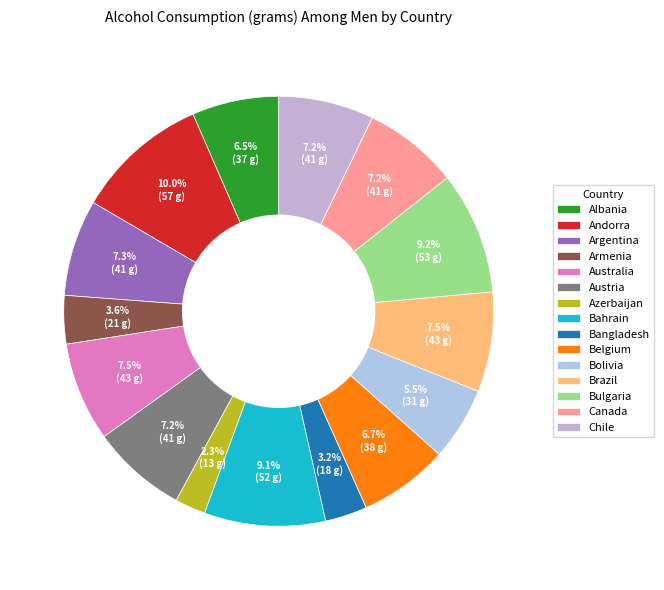

The Argentina slice represents 22% of the pie. True or false?

False